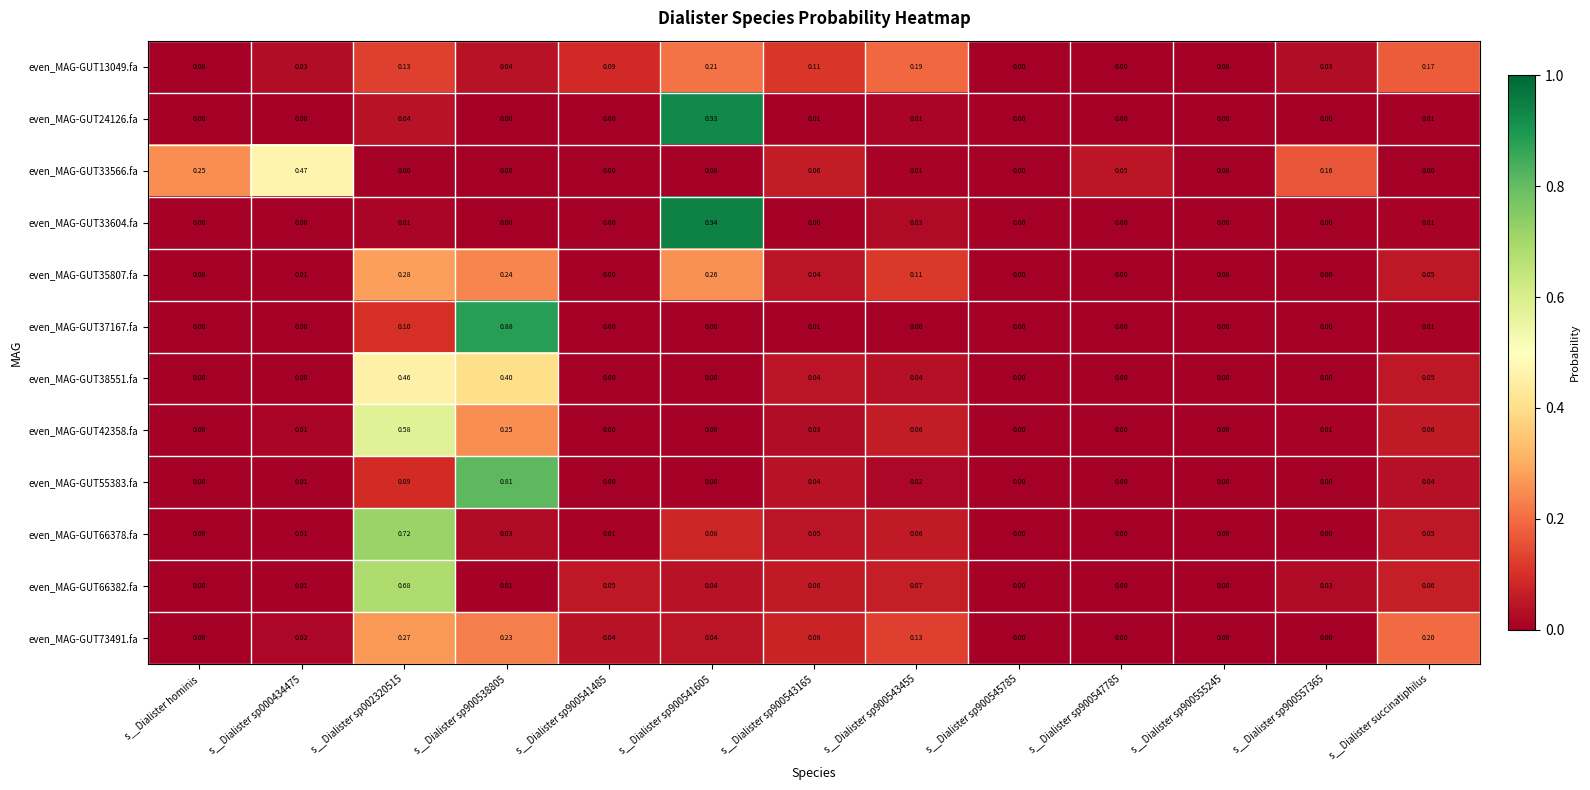

Is the value of even_MAG-GUT24126.fa at s__Dialister sp900541605 greater than the value of even_MAG-GUT73491.fa at s__Dialister sp002320515?

Yes